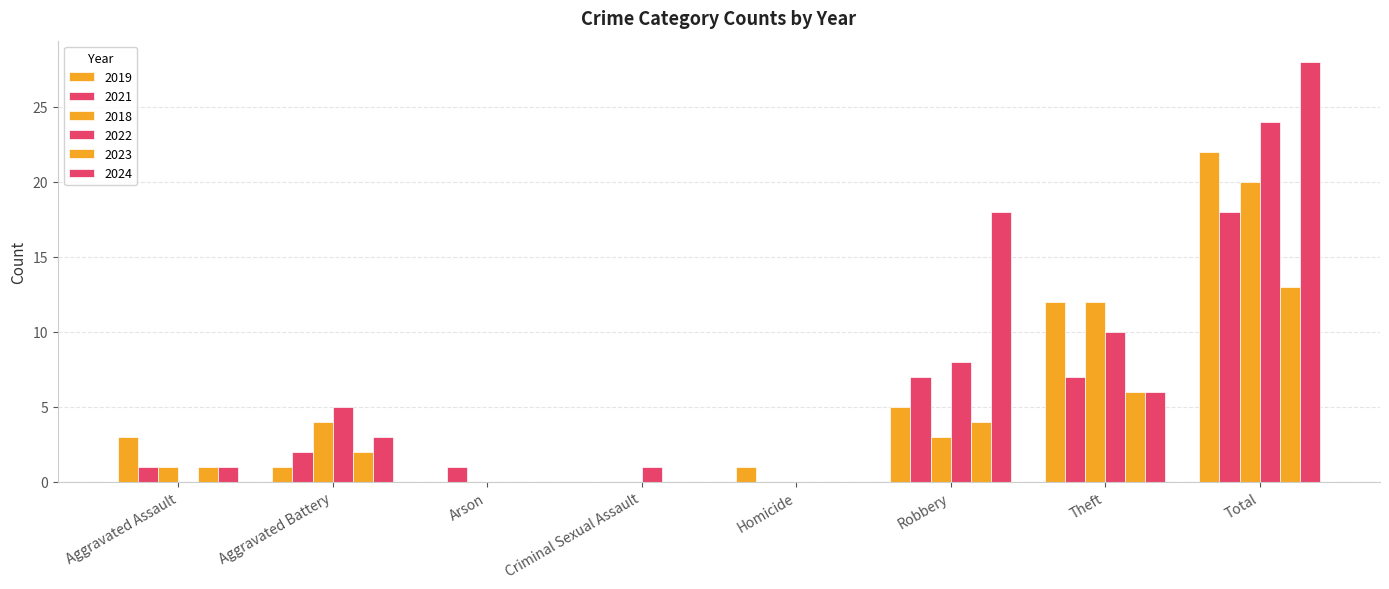

What is the highest value of the 2023 series?

13